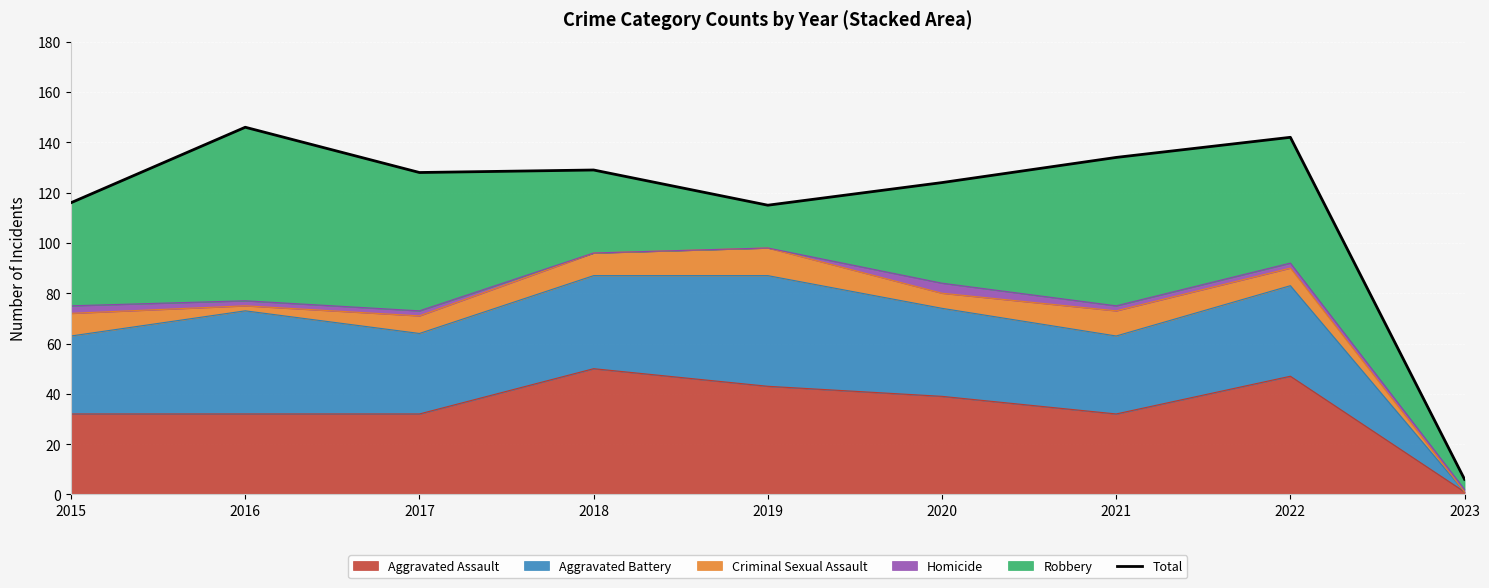

At which category does the chart reach its peak across all series?

2016